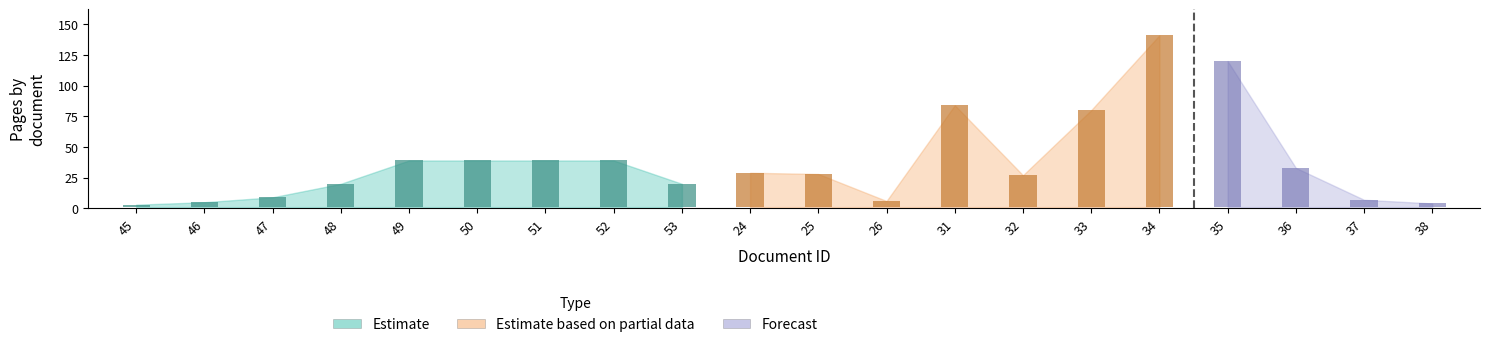

What position from the right is 45?

20